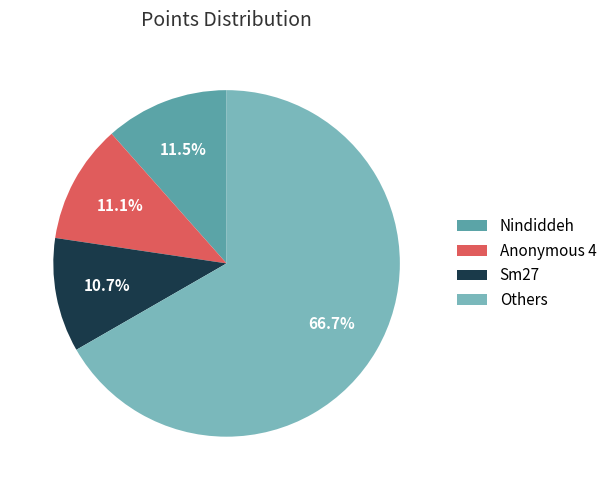

How many slices are in this pie chart?

4